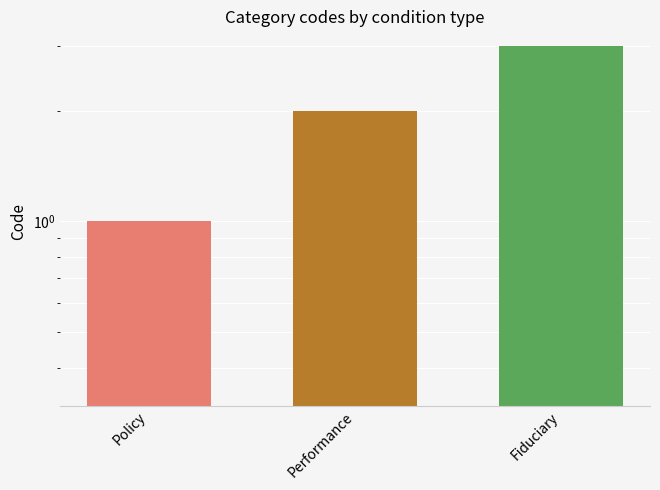

What position from the right is Performance?

2